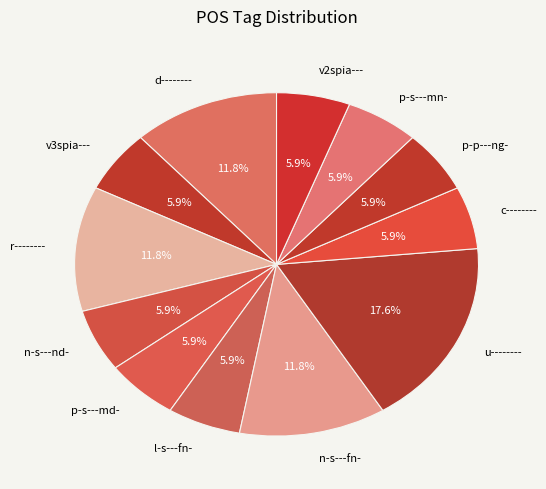

The v2spia--- slice represents 1% of the pie. True or false?

False